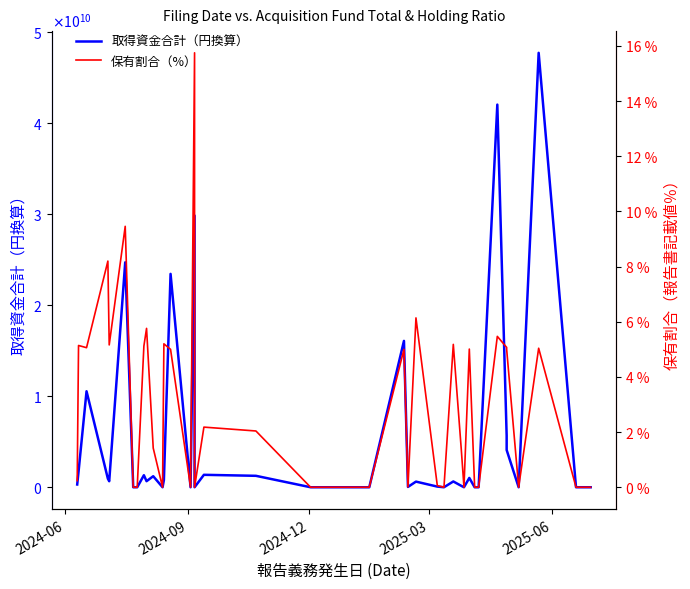

True or false: 保有割合（%） and 取得資金合計（円換算） intersect in this chart.

False